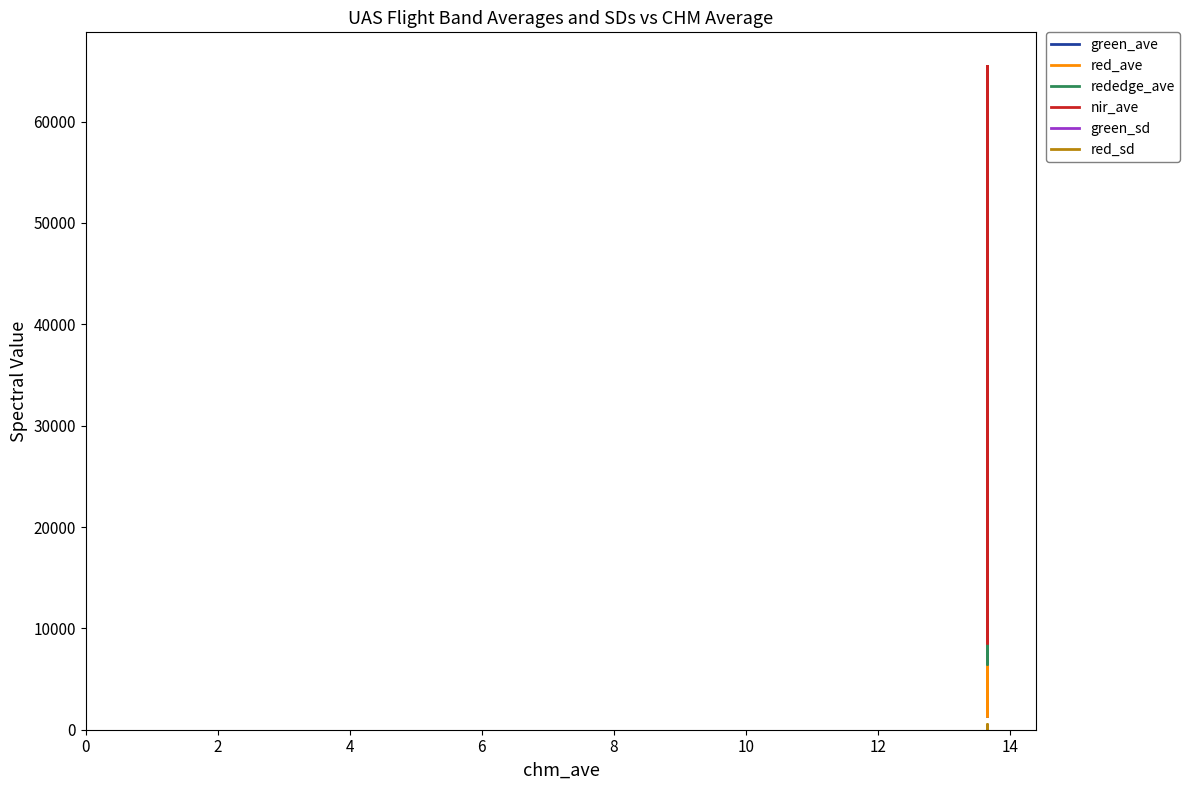

True or false: red_sd has a value of -177.0 at 0.

False